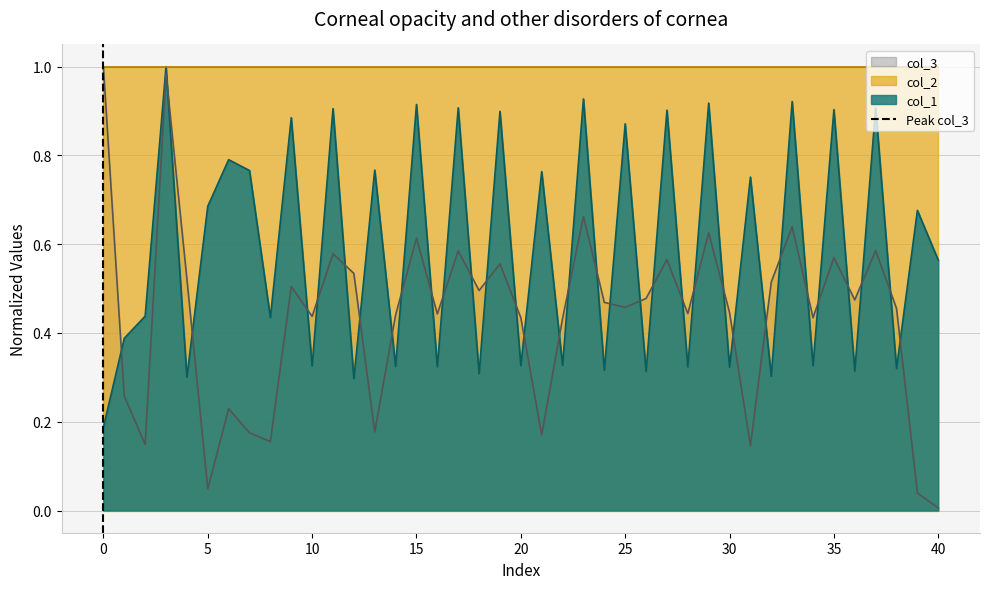

After their last crossing, which series has the higher values: col_1 or col_3?

col_1